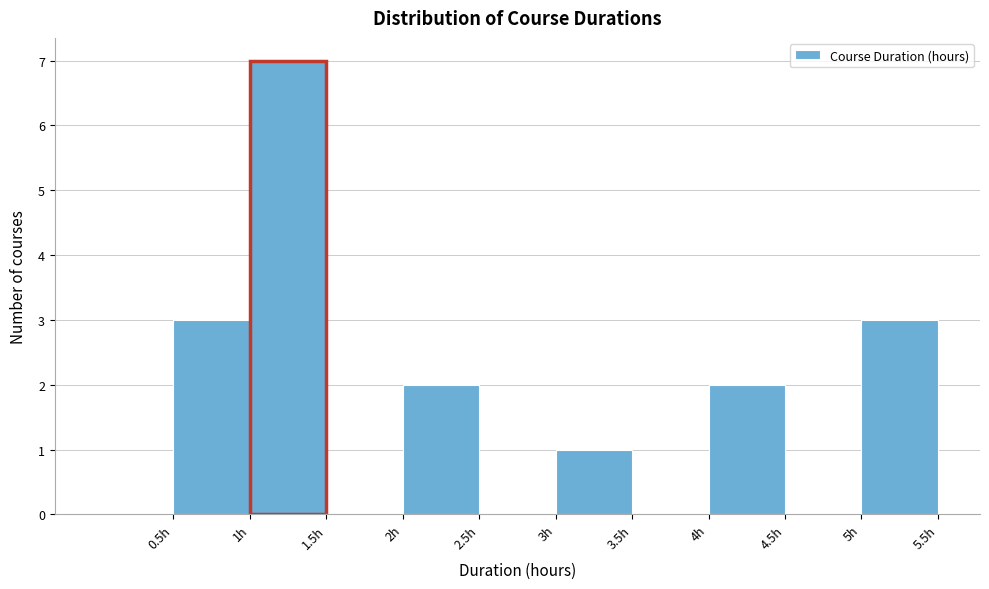

How tall is the bar that spans 0.5 to 1.0 on the x-axis? The values are not printed on the chart, so give them approximately, as read against the axis.

3